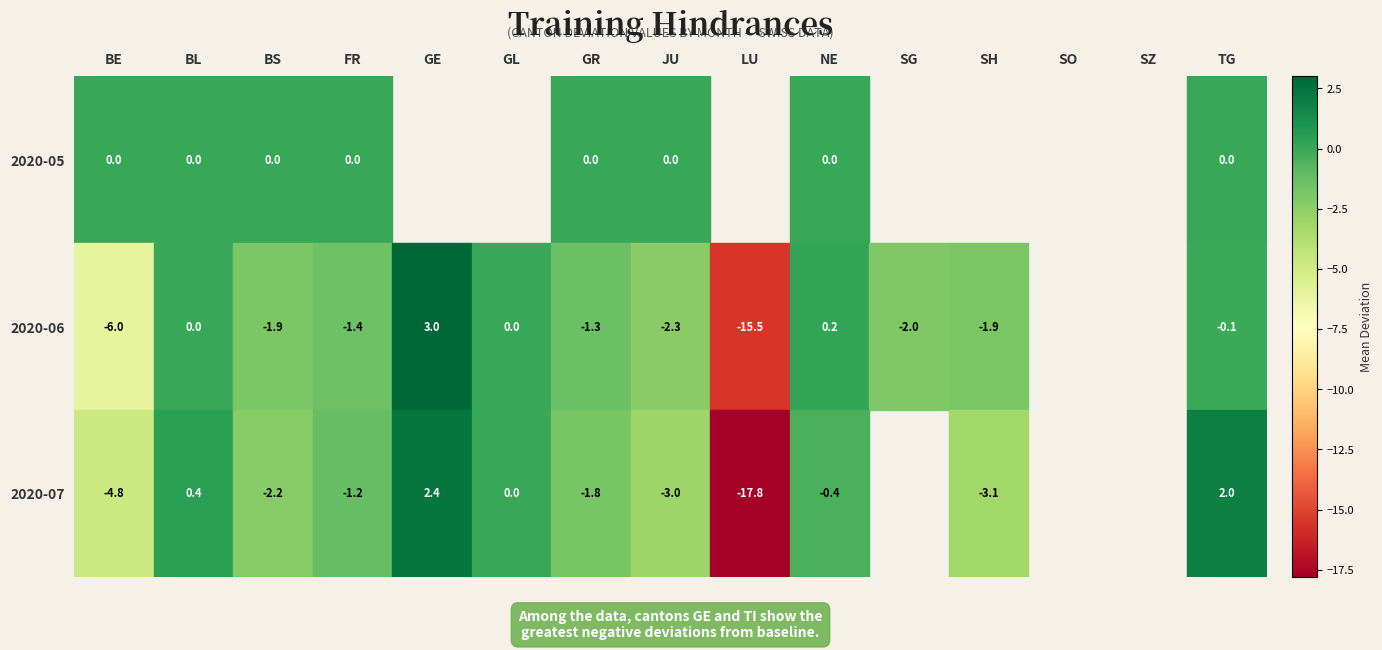

Rank the series at JU from highest to lowest value.

2020-05, 2020-06, 2020-07